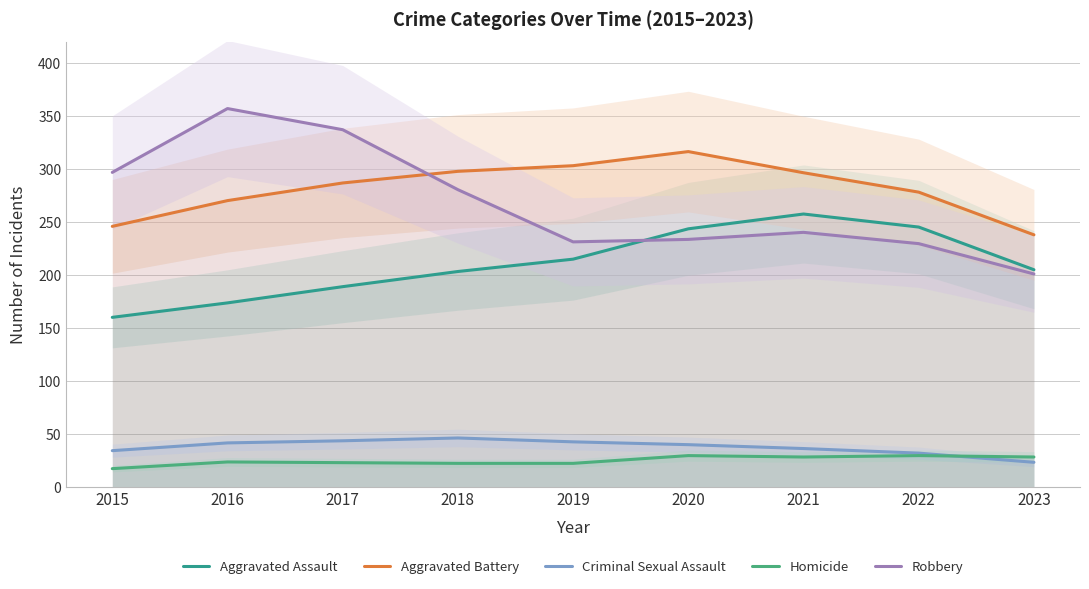

The value of Robbery at 2015 is 297.0. True or false?

True